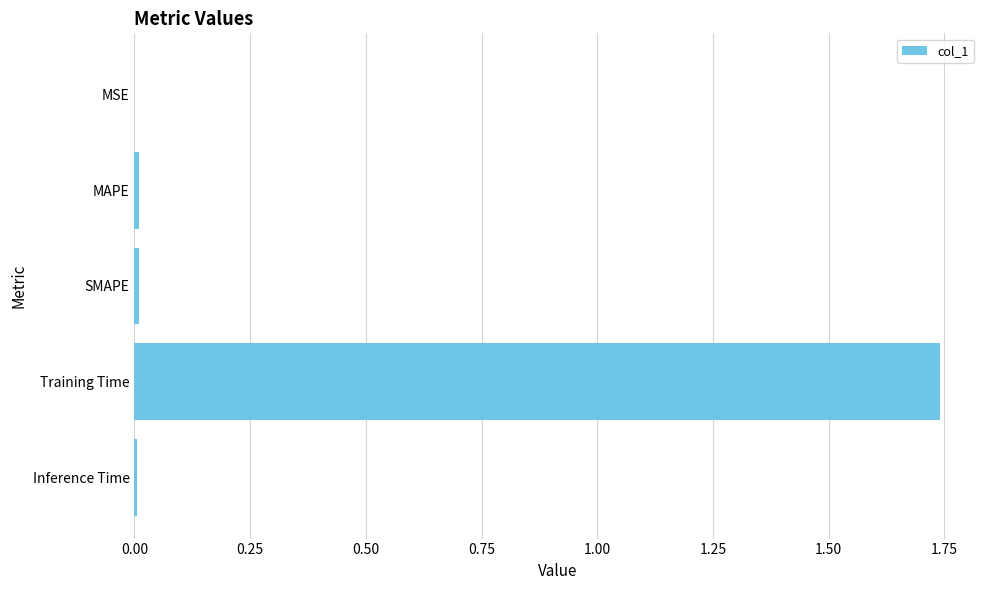

At which category does the chart reach its peak across all series?

Training Time